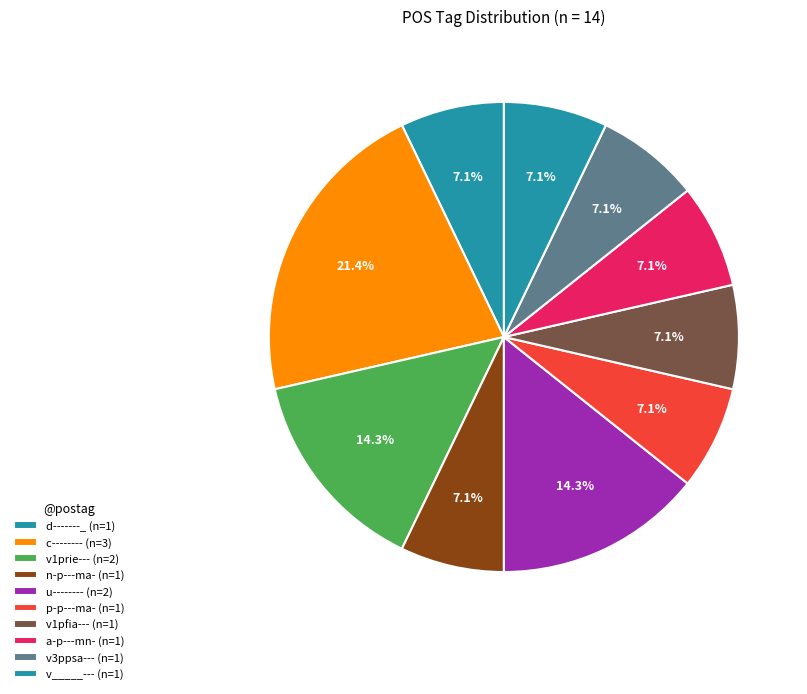

Which category has the biggest portion of the pie?

c--------